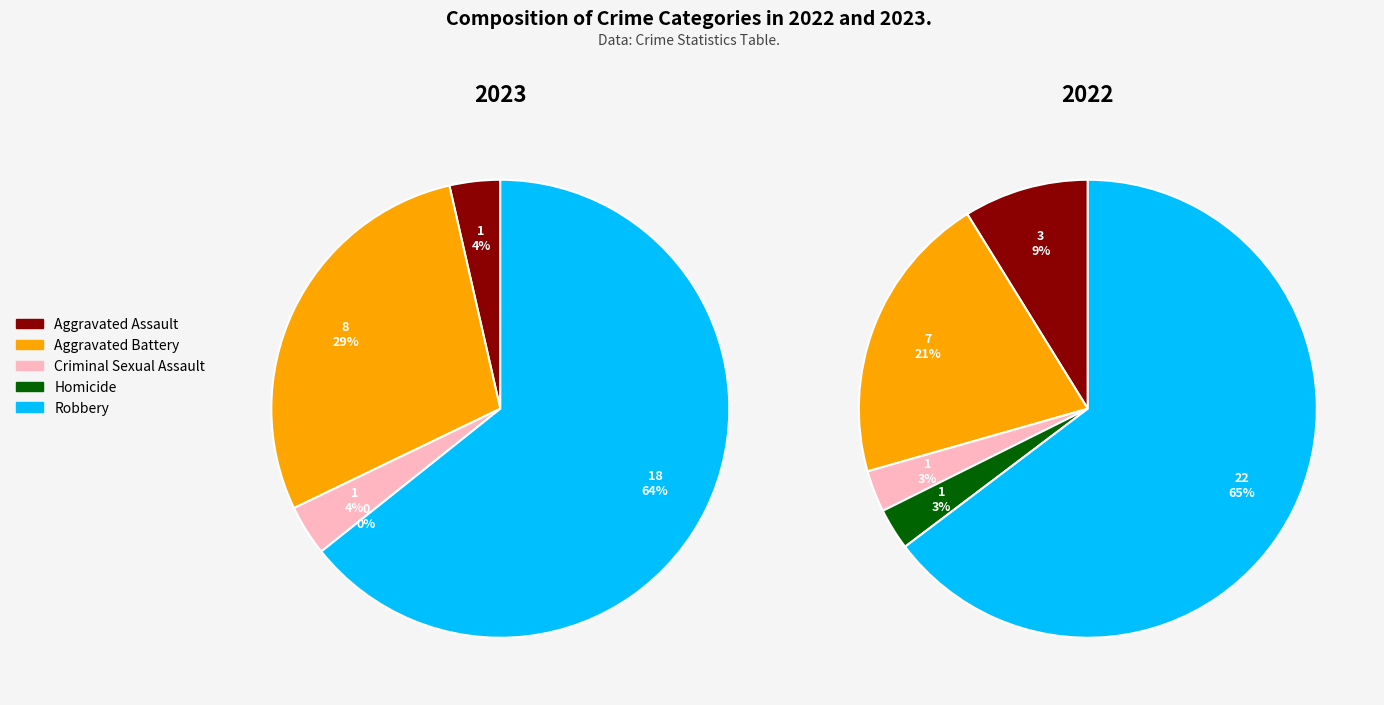

To the nearest percent, what percentage of the pie is Criminal Sexual Assault?

4%